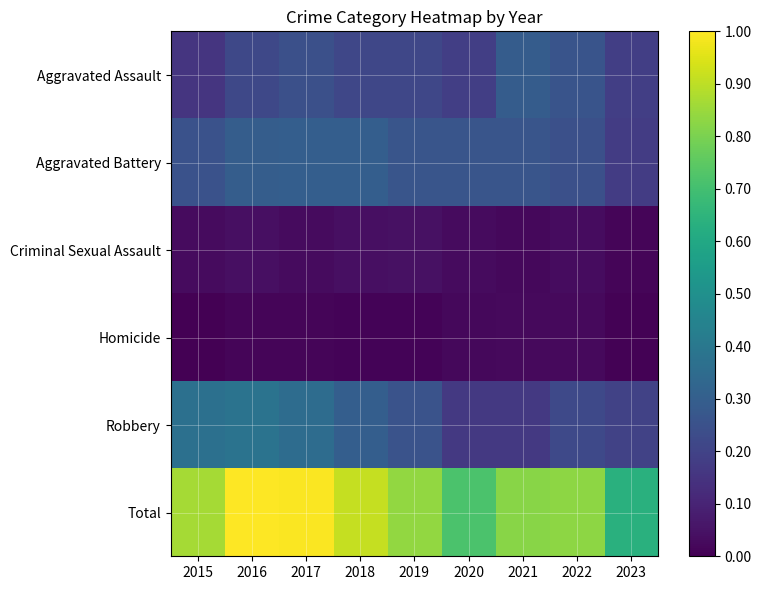

Rank the series at 2015 from lowest to highest value.

Homicide, Criminal Sexual Assault, Aggravated Assault, Aggravated Battery, Robbery, Total